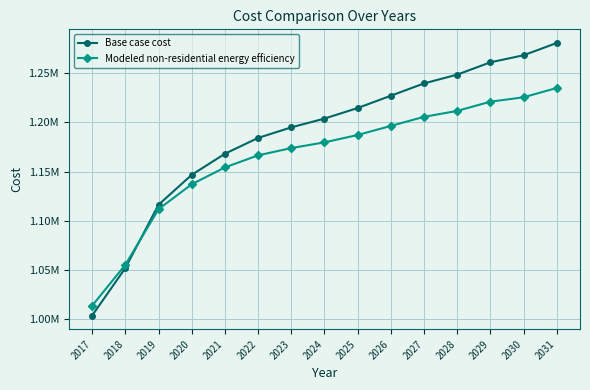

Reading left to right, extract all data points from this chart.

Base case cost: 2017=1004000.0	2018=1052201.1	2019=1116469.1	2020=1146817.9	2021=1168240.6	2022=1184307.6	2023=1195019.0	2024=1203945.1	2025=1214656.4	2026=1227153.0	2027=1239649.6	2028=1248575.7	2029=1261072.2	2030=1268213.1	2031=1280709.7
Modeled non-residential energy efficiency: 2017=1013954.9	2018=1055537.3	2019=1111977.1	2020=1137253.3	2021=1154374.2	2022=1166625.4	2023=1174005.5	2024=1179800.1	2025=1187295.1	2026=1196489.2	2027=1205737.4	2028=1211751.3	2029=1221104.0	2030=1225576.6	2031=1235029.0